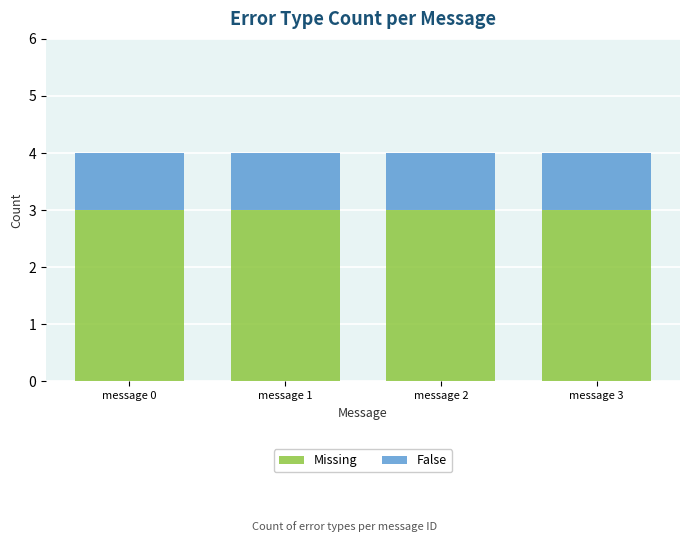

What is the average value of the Missing series?

3